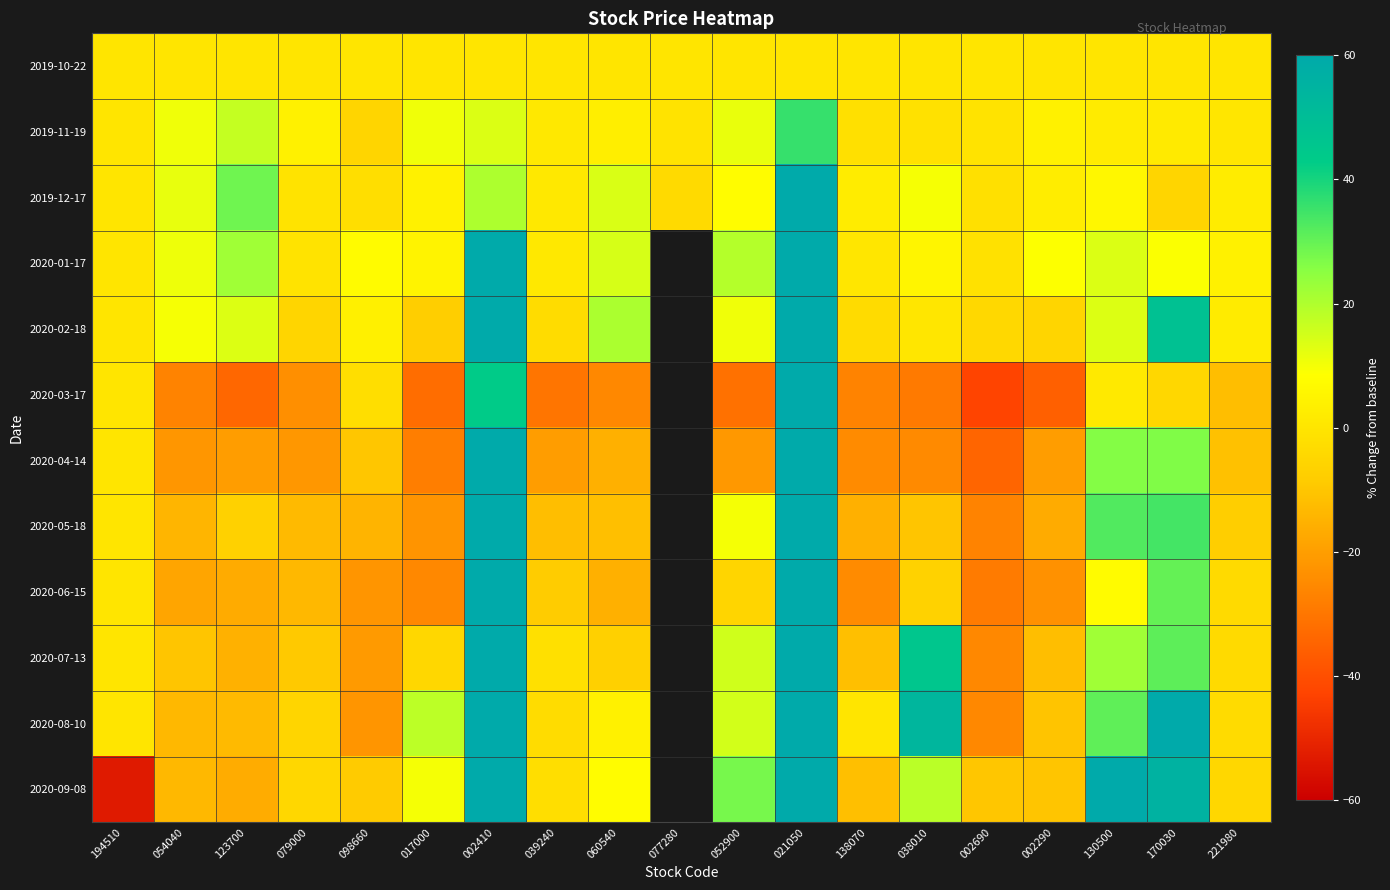

Which has a higher value, 054040 or 039240?

054040